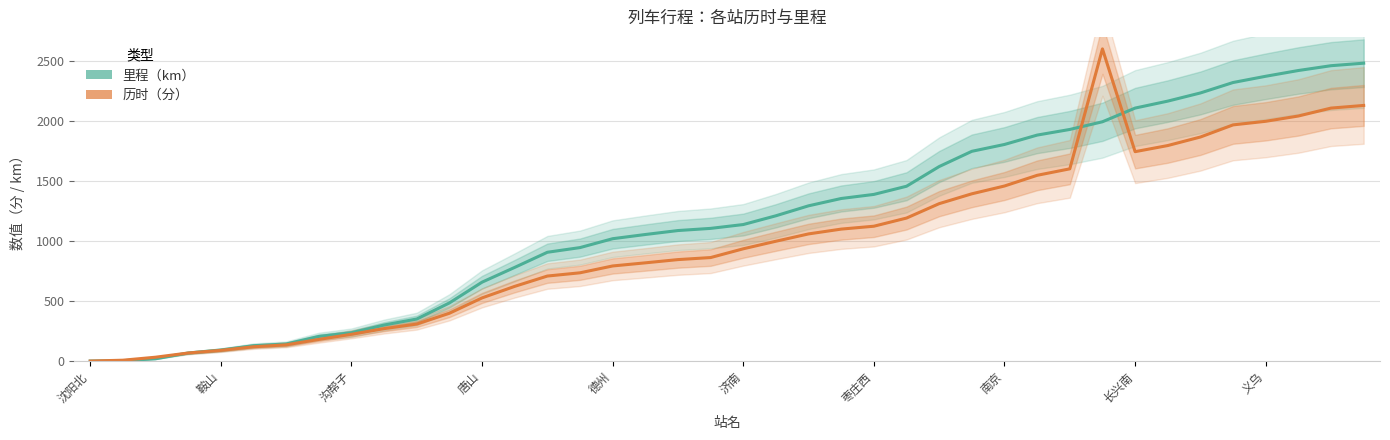

At which label does 历时（分） first exceed 935?

21